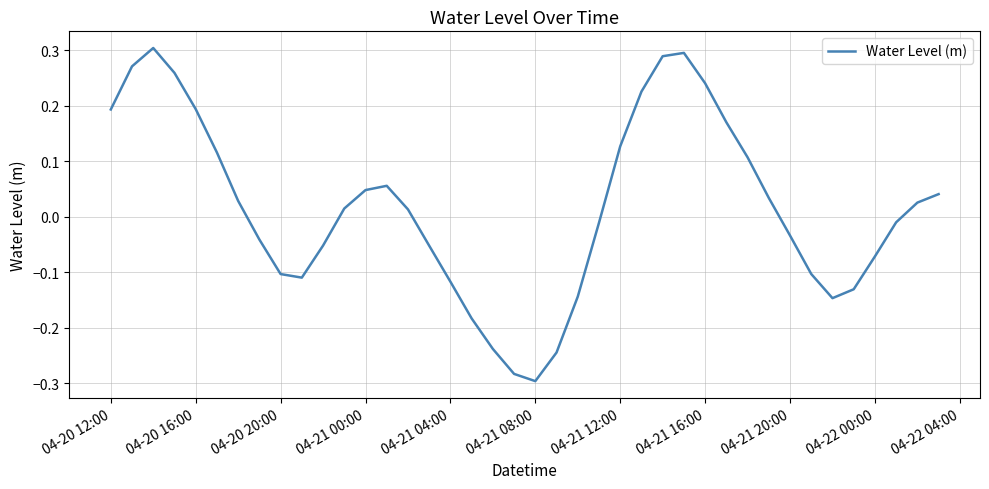

At which label does the data first exceed 0?

04-20 12:00